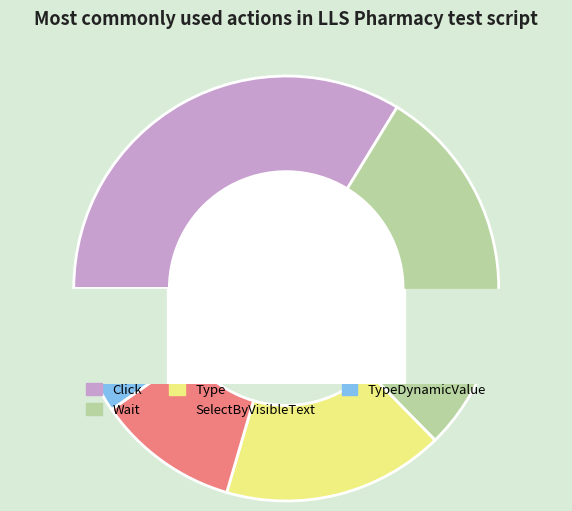

Rank the categories by value from lowest to highest.

TypeDynamicValue, SelectByVisibleText, Type, Wait, Click